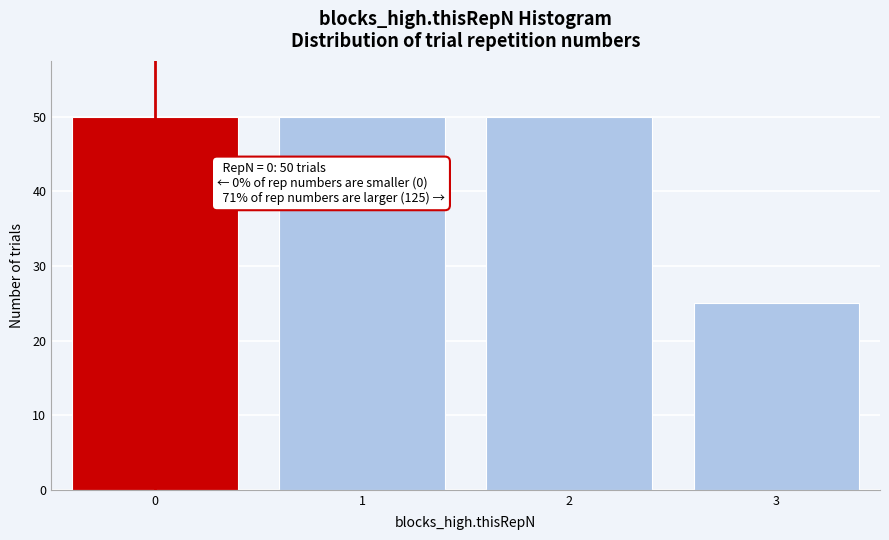

Reading right to left, what are all the values shown in this chart?

3=25	2=50	1=50	0=50